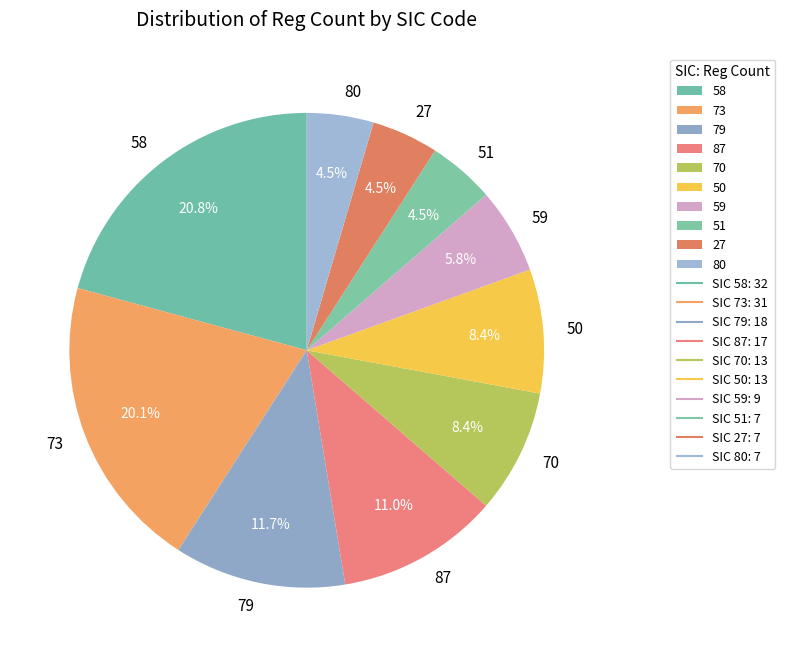

Is the sum of 70 and 50 greater than half?

No